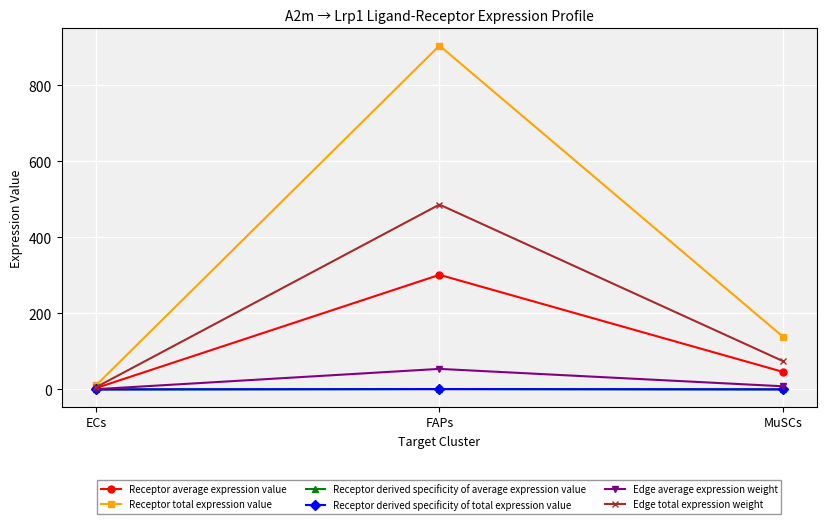

What is the sum of all Receptor average expression value values?

351.2